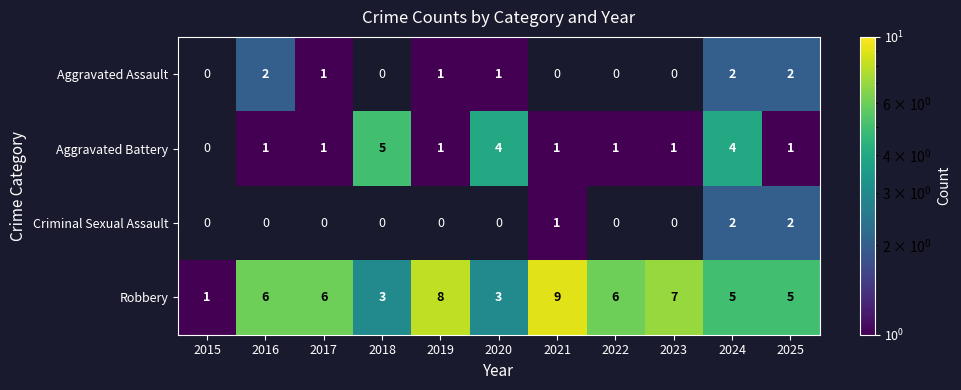

What is the spread (max minus min) of values at 2024?

3